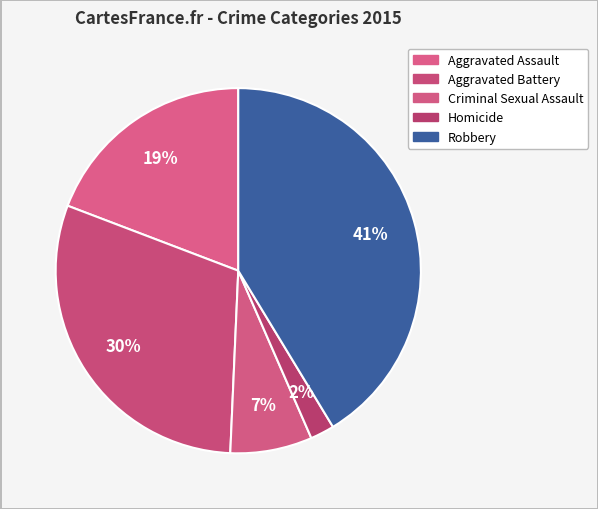

Count the number of slices in the pie.

5